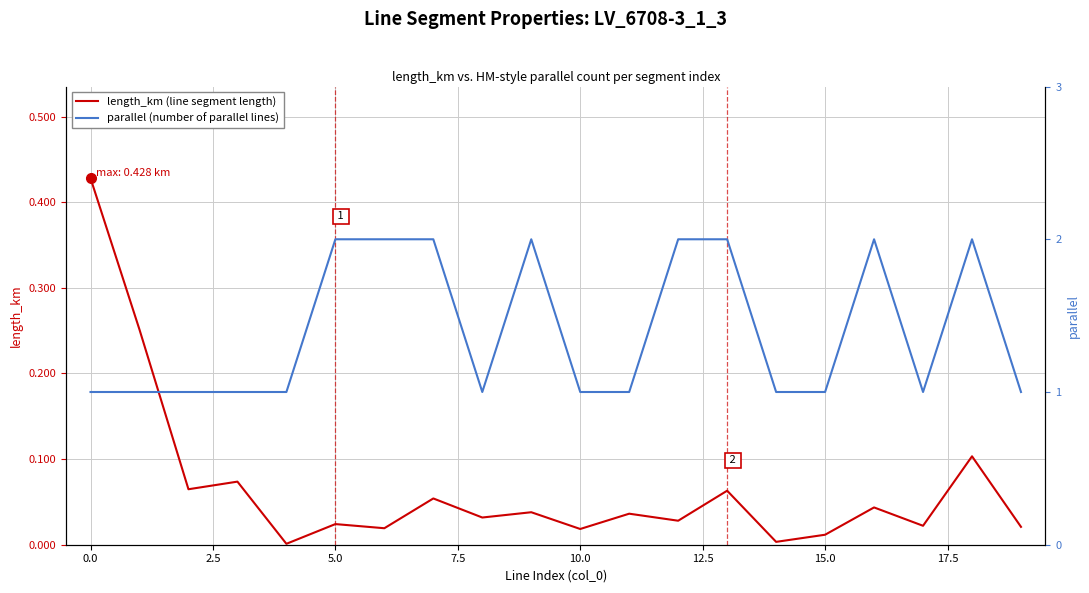

List the series in order of their peak value, lowest first.

length_km (line segment length), parallel (number of parallel lines)